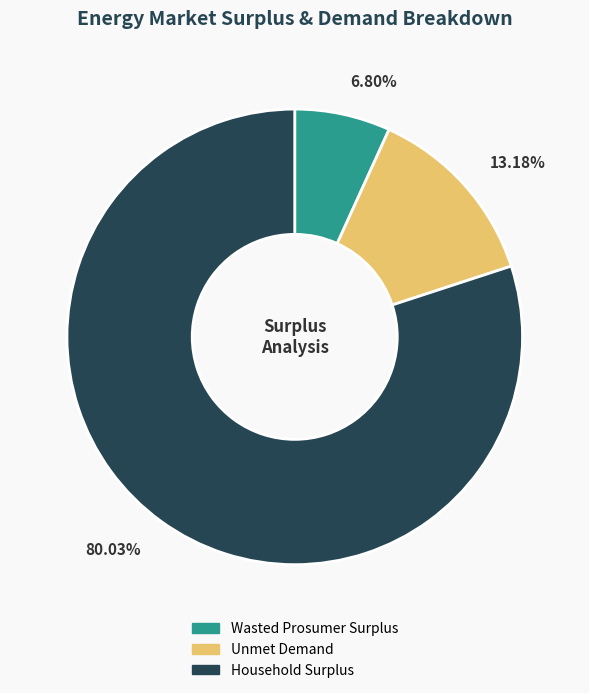

Is there a majority slice in this chart?

Yes